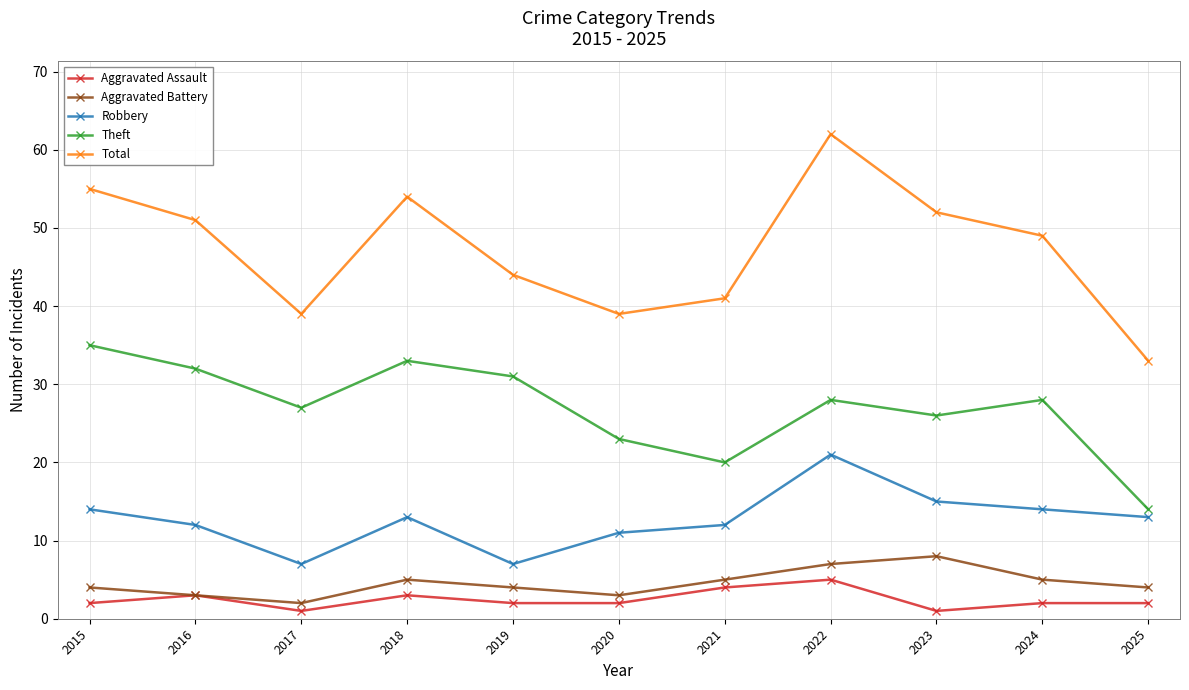

What is the difference between the highest and lowest values at 2025?

31